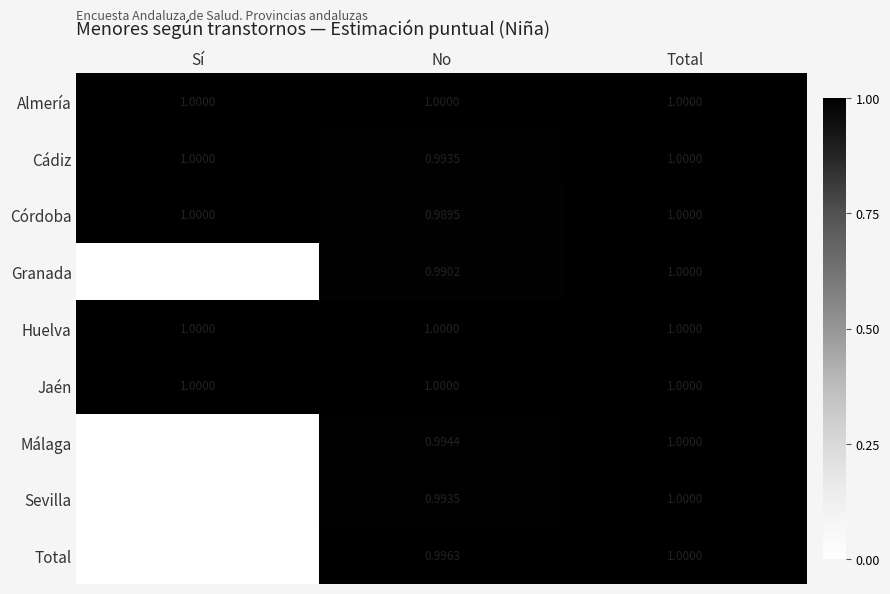

What is the total value across all series at Sí?

5.0